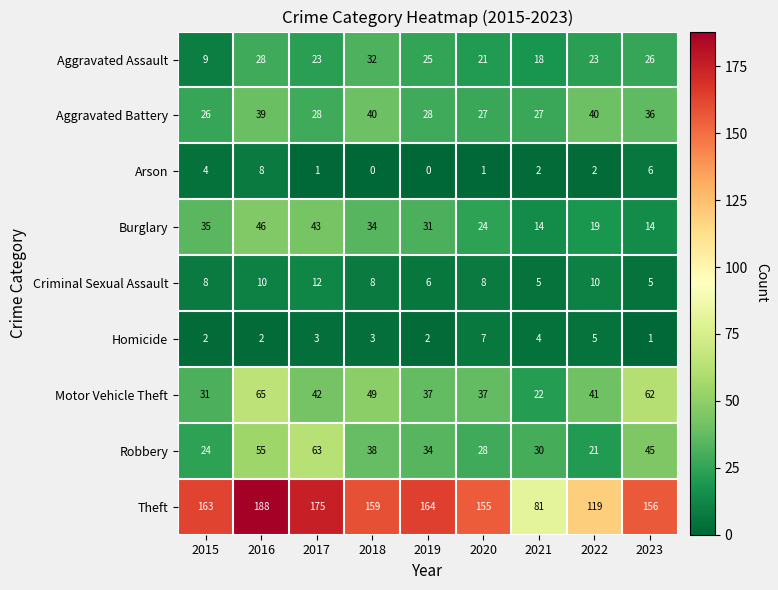

What value does the Theft series have at 2020?

155